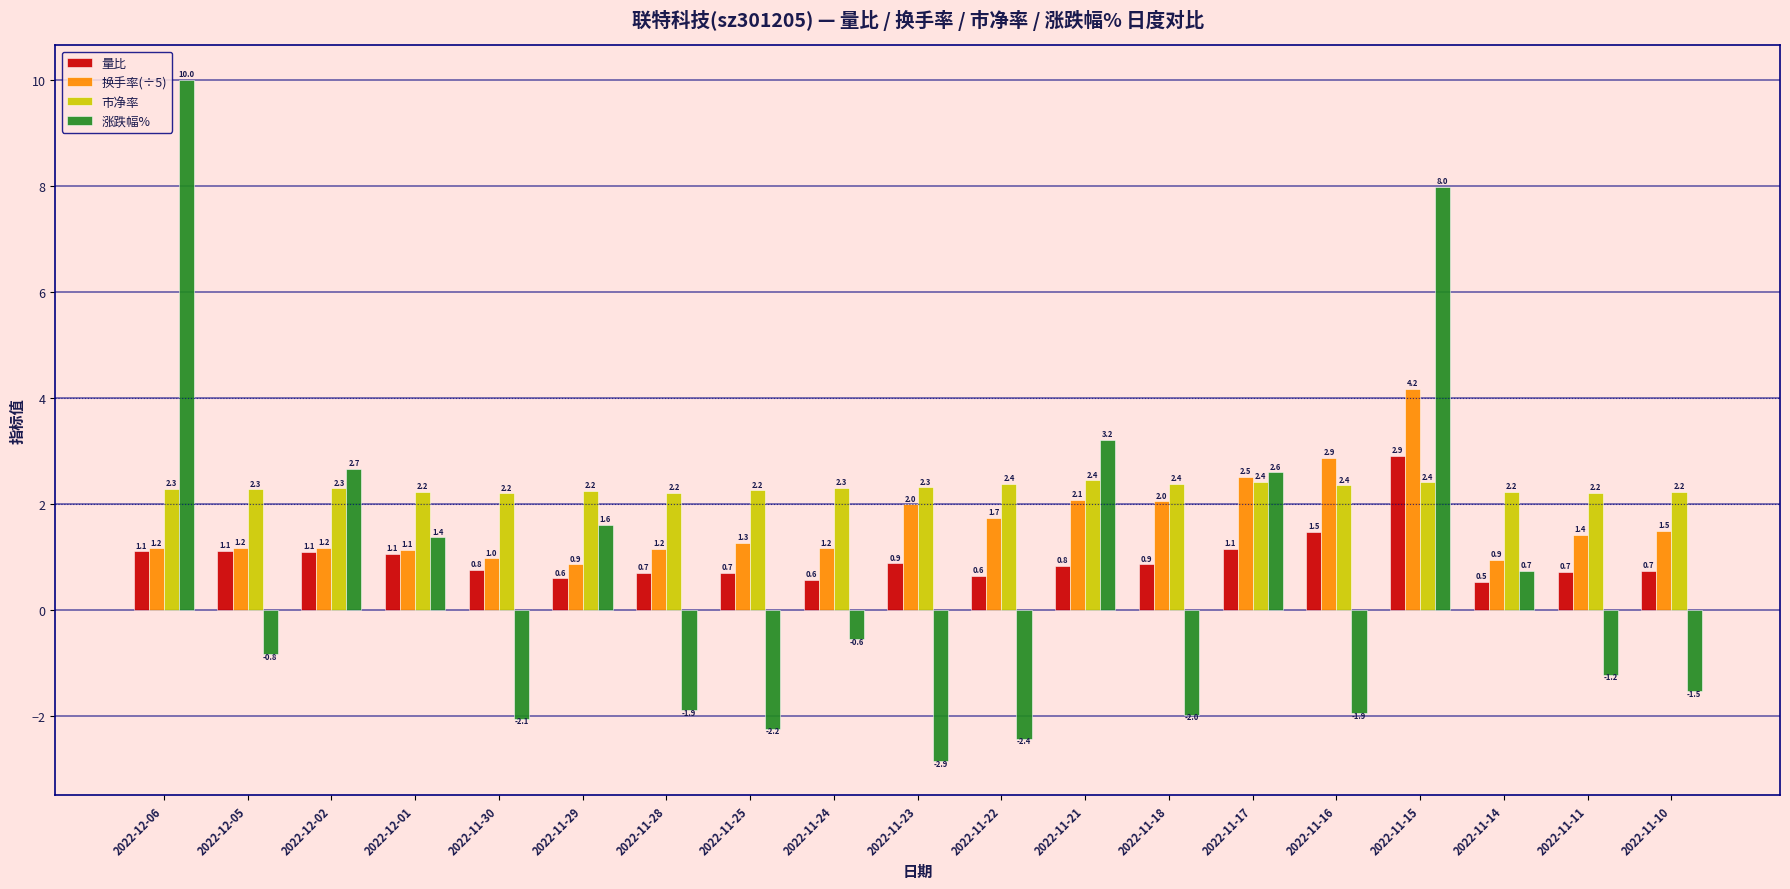

At which category is the sum across all series the highest?

2022-11-15